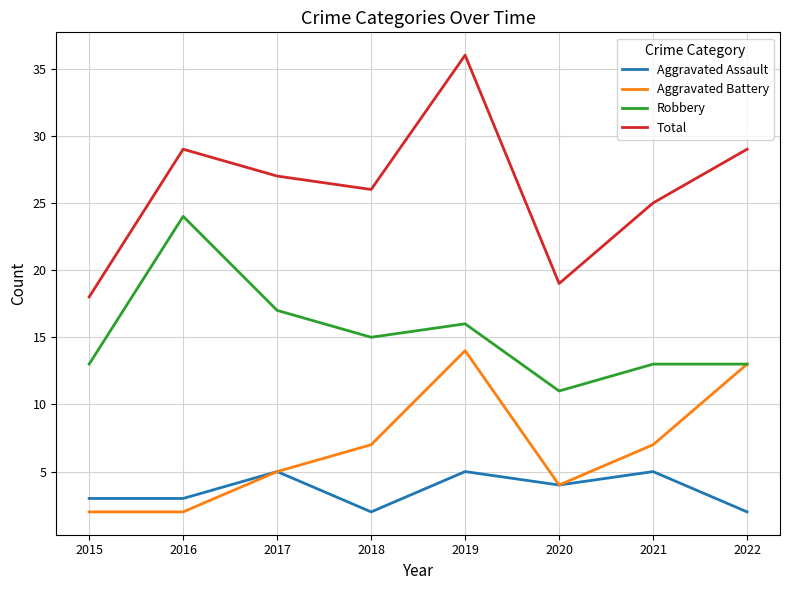

Does the chart have visible grid lines?

Yes